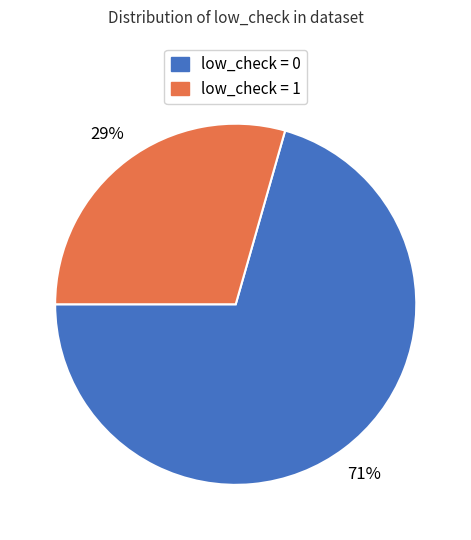

To the nearest percent, what portion does low_check = 0 represent?

71%